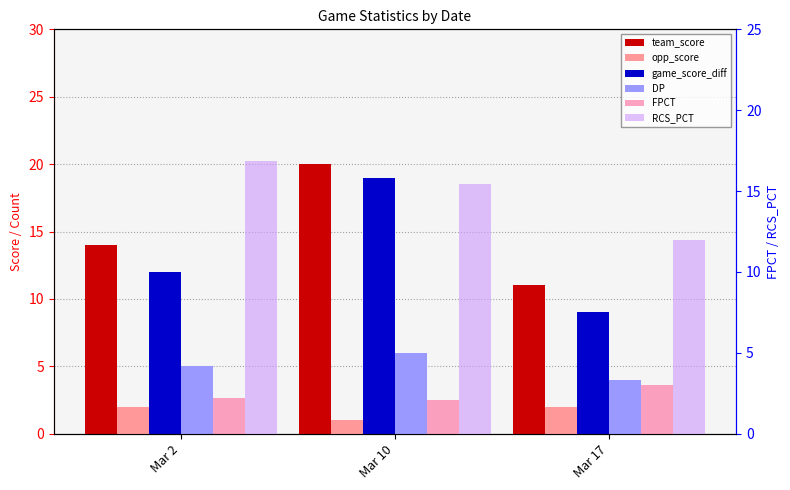

Where is game_score_diff nearest to the value 14?

Mar 2